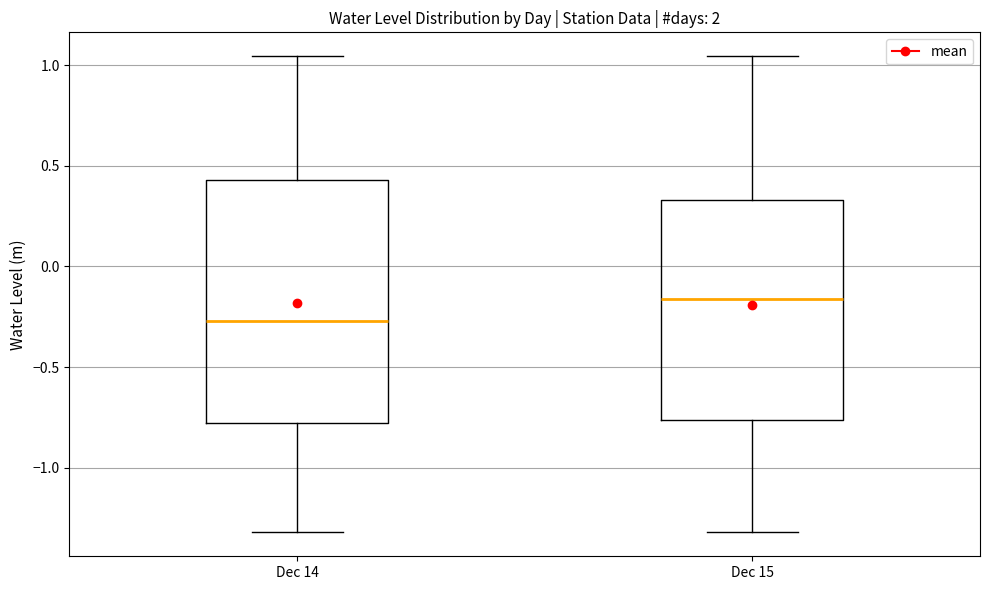

Reading left to right, read every box against the y-axis: the position of its median line, the range the box covers, and the ends of its whiskers. The values are not printed on the chart, so give them approximately, as read against the axis.

Dec 14: median -0.25, box -0.80 to 0.45, whiskers -1.30 to 1.05
Dec 15: median -0.15, box -0.75 to 0.35, whiskers -1.30 to 1.05